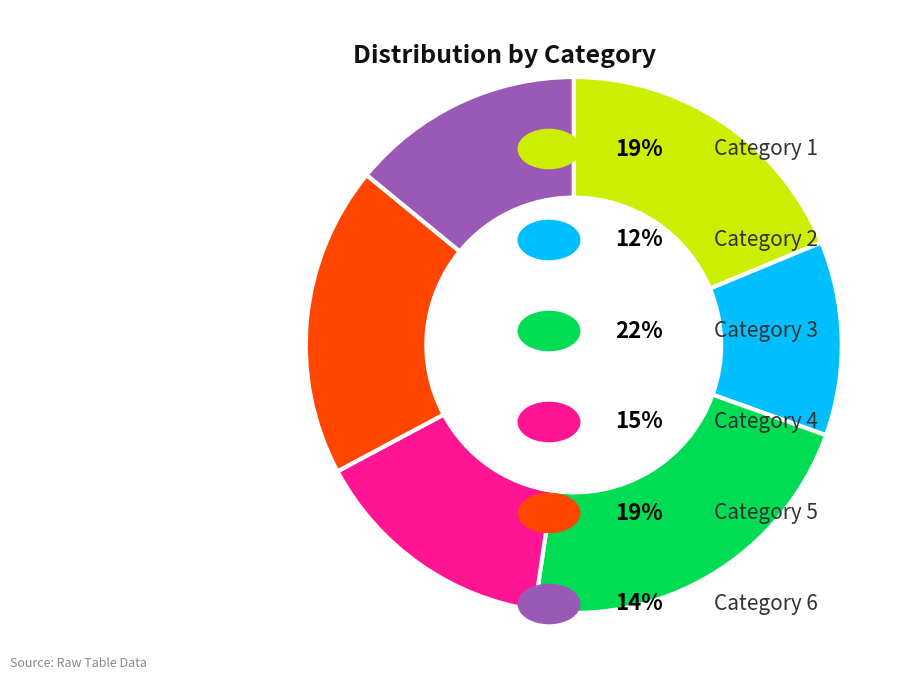

How many slices are in this pie chart?

6